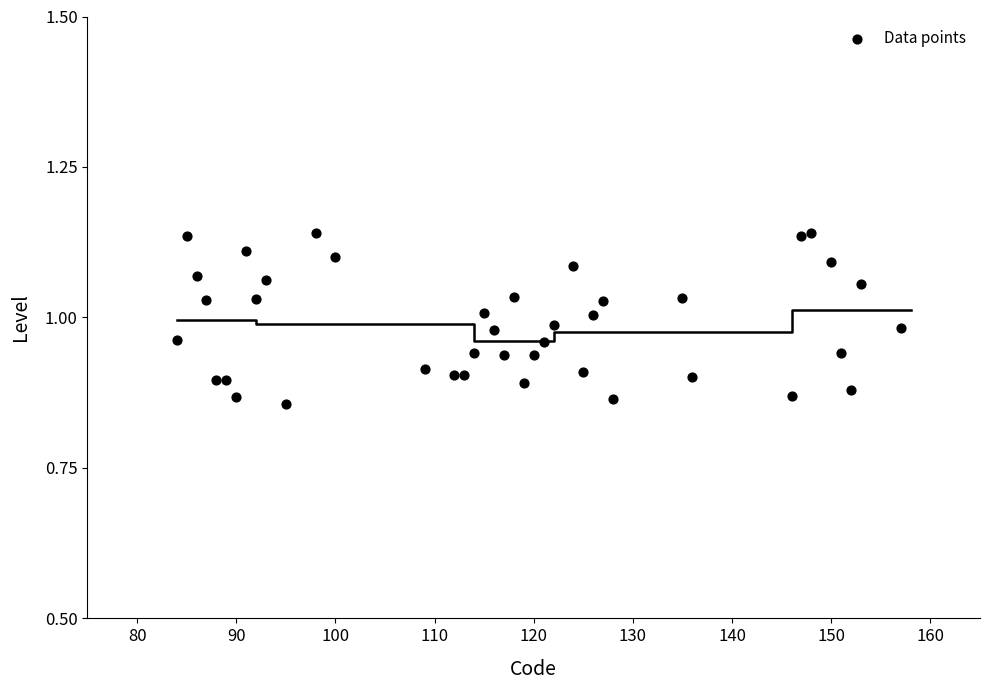

What is the range of Y values (max minus min)?

0.3